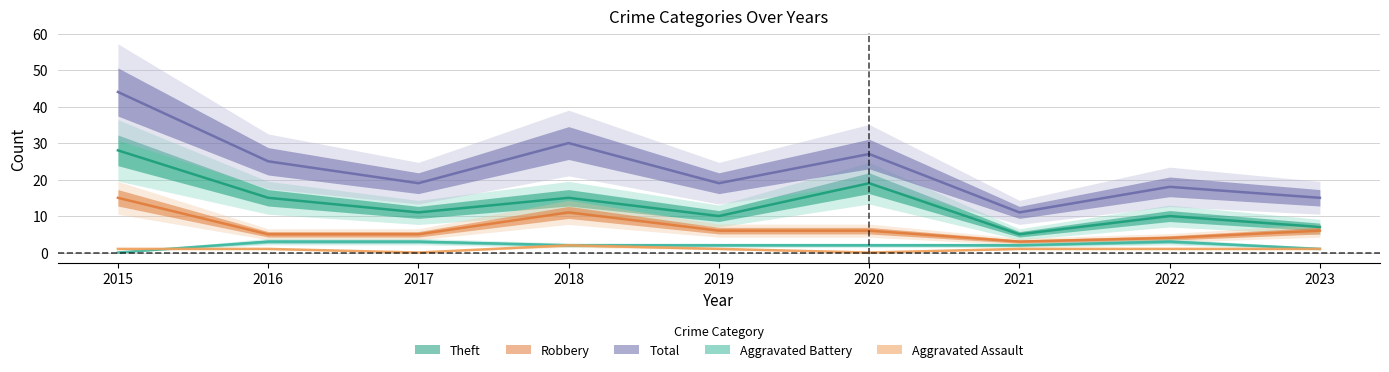

At how many categories does at least one series exceed 24?

4